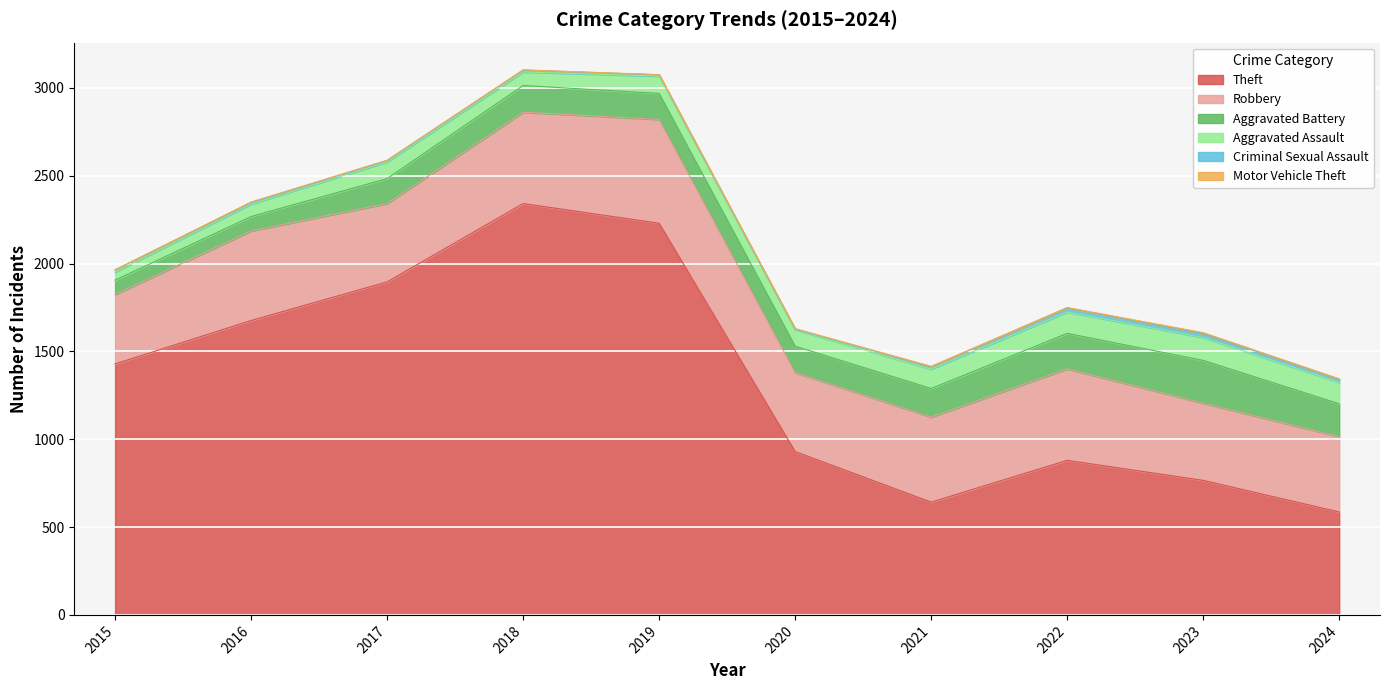

What is the sum of the Criminal Sexual Assault values at 2016 and 2021?

22